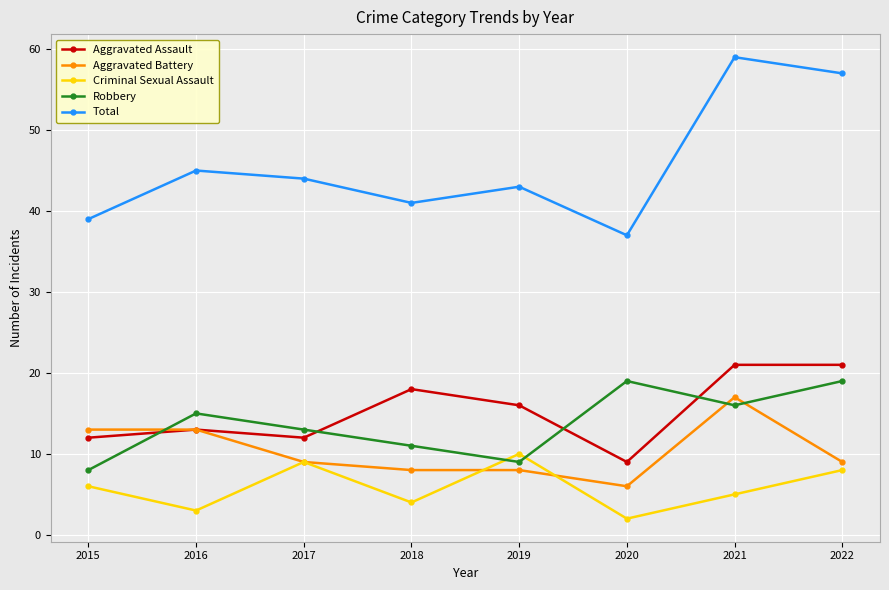

What is the value of the Aggravated Battery point at the 7th from the left?

17